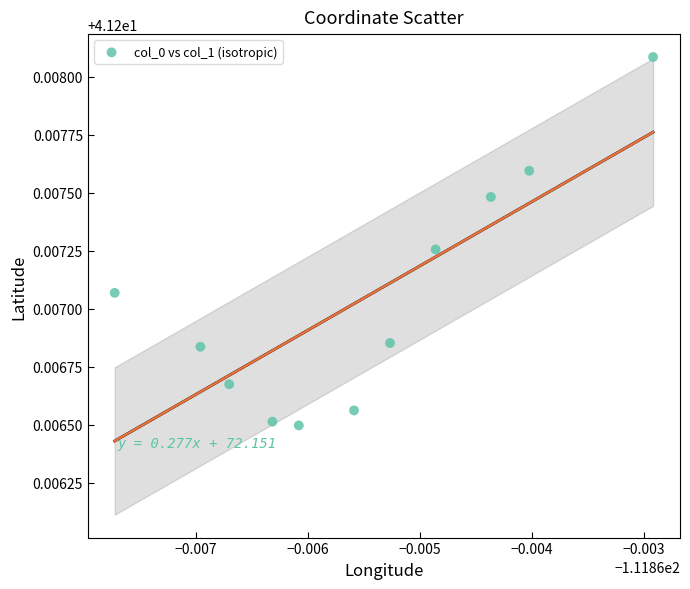

What is the average X value?

-111.9